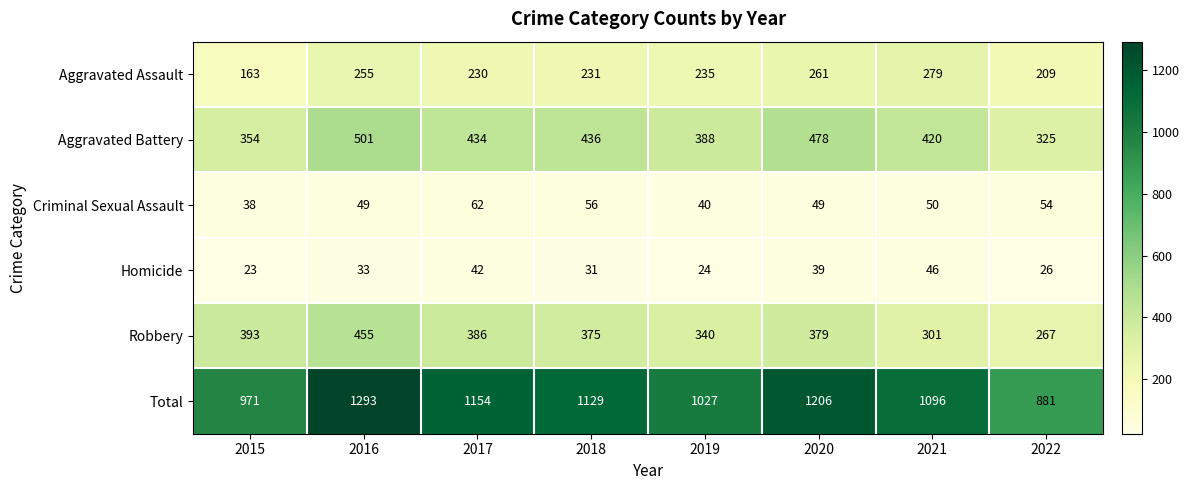

What is the total value across all series at 2021?

2192